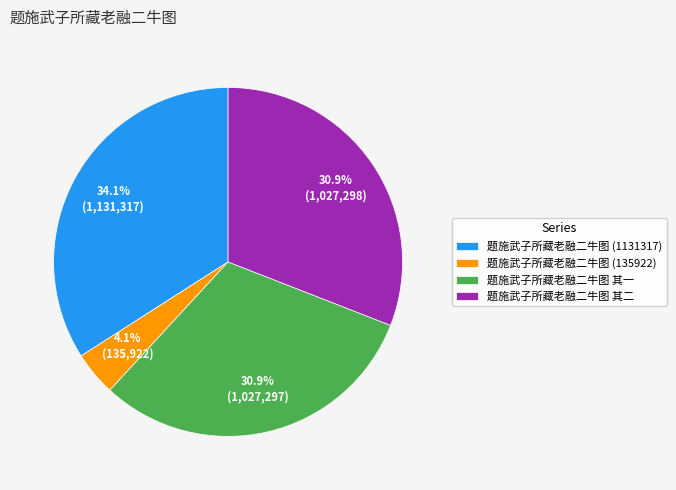

To the nearest percent, what is the difference between the largest and smallest slice percentages?

30%